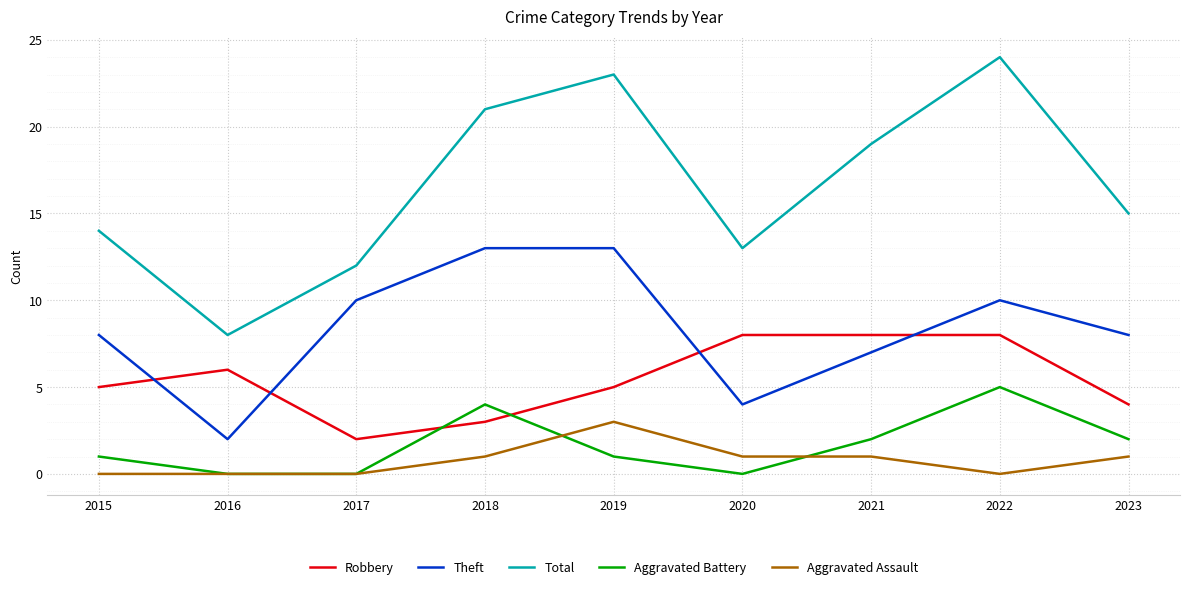

Which series changed the most between 2016 and 2020?

Total